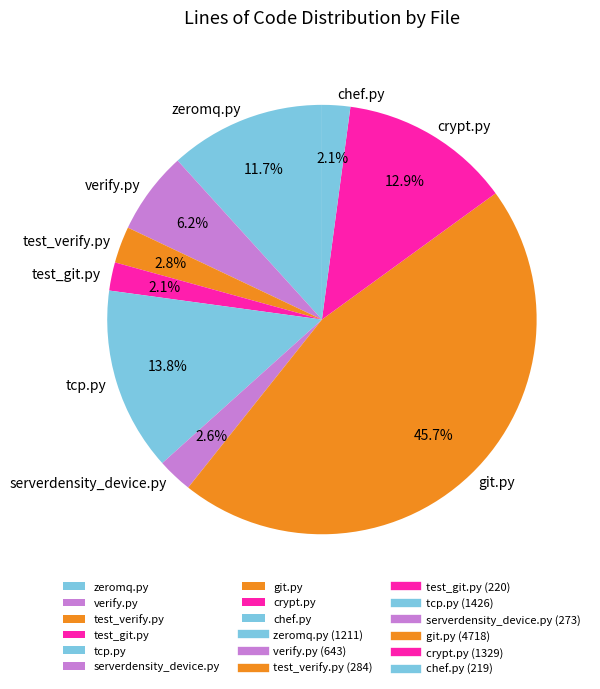

Is there a majority slice in this chart?

No